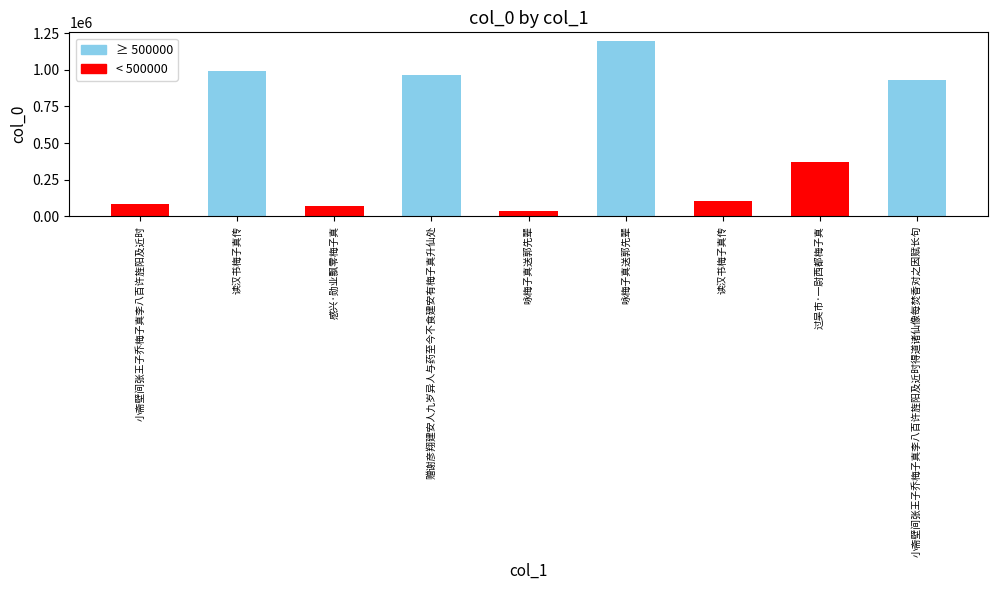

Reading left to right, list all the values displayed in this chart.

82807	993078	67615	963093	35035	1196104	103652	371304	930614